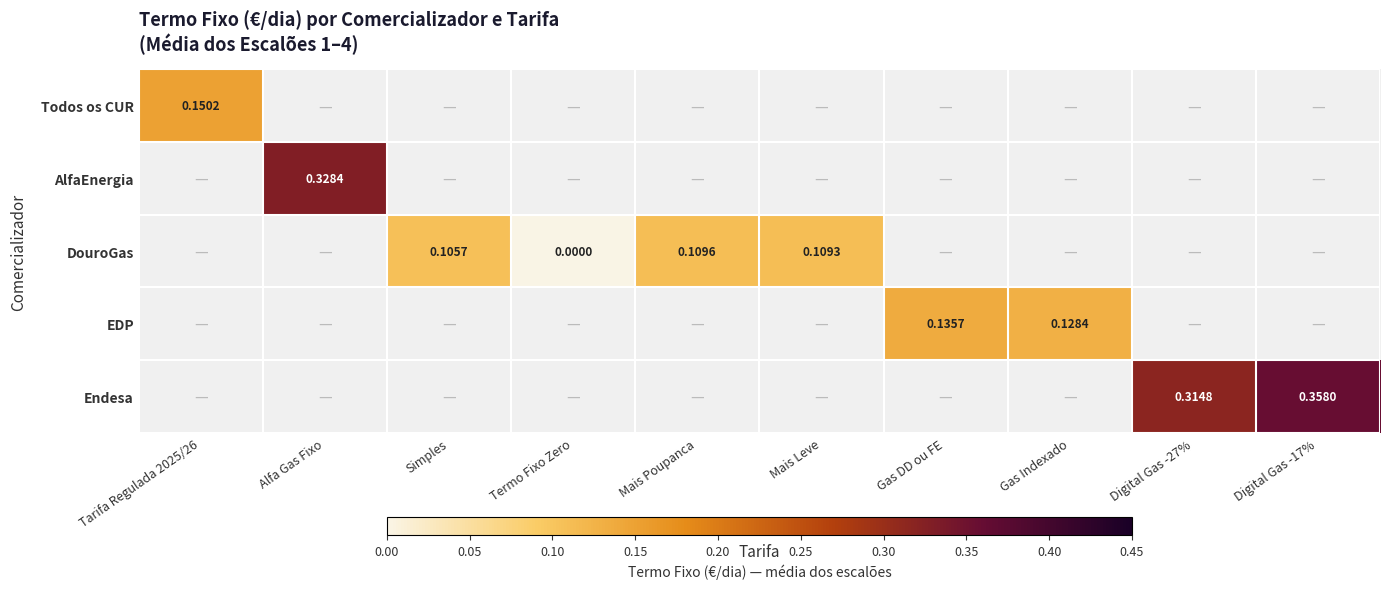

How many series are shown in this chart?

5